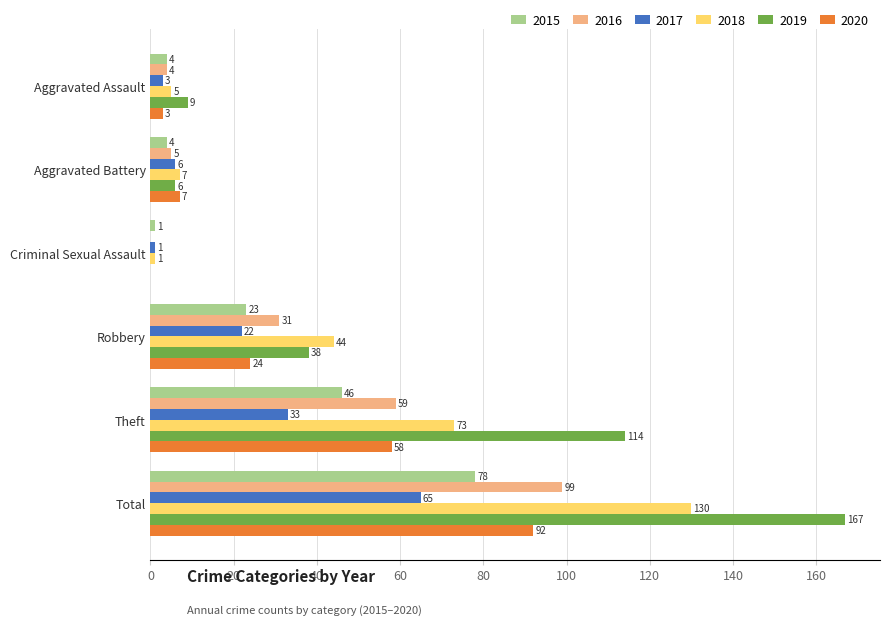

Which series changed the most between Aggravated Battery and Criminal Sexual Assault?

2020